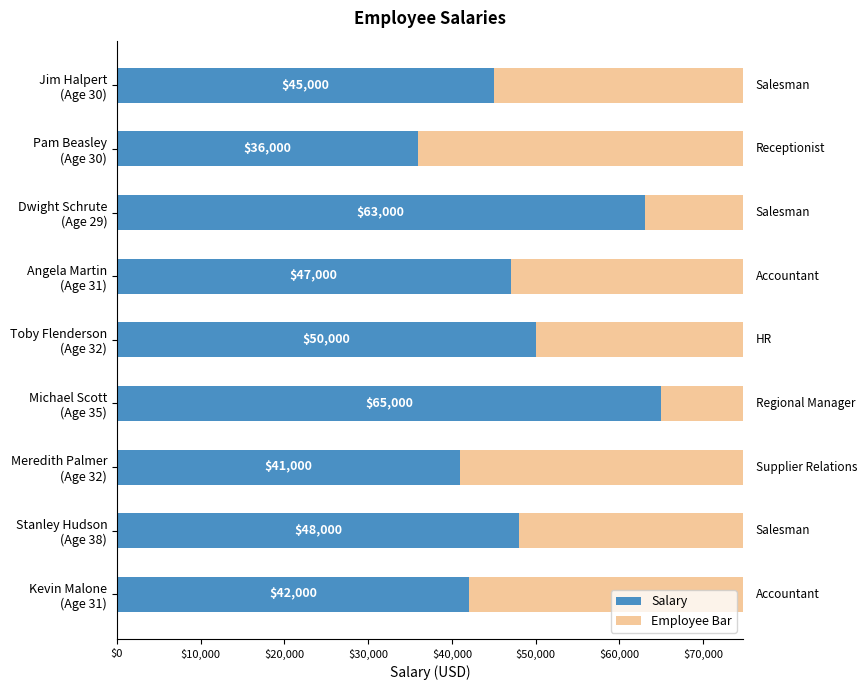

Reading left to right, what are all the values shown in this chart?

45000	36000	63000	47000	50000	65000	41000	48000	42000